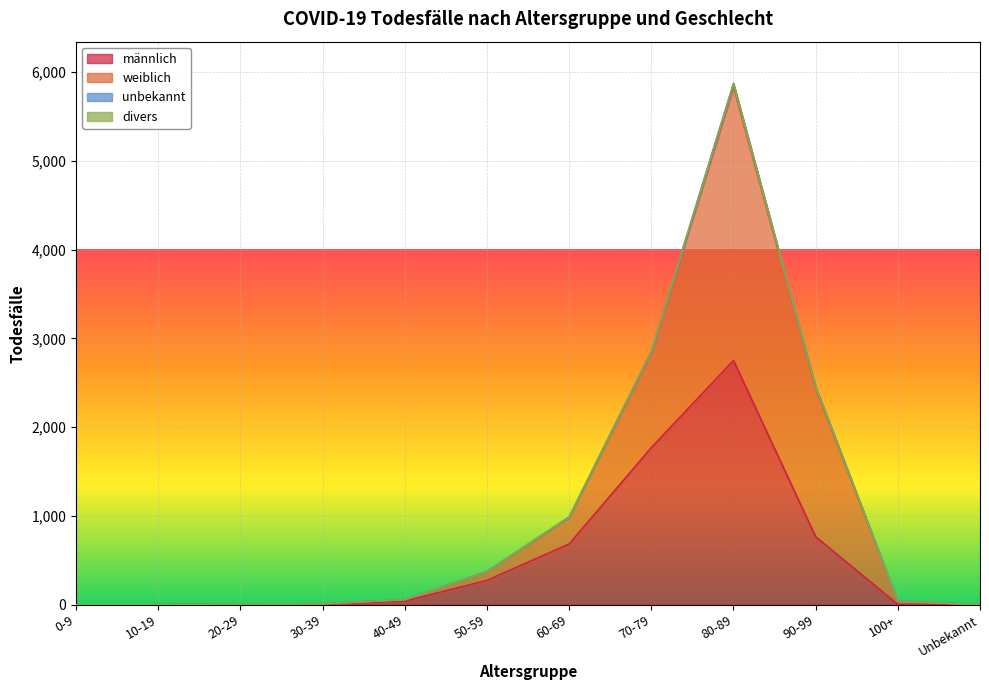

What is the maximum value for weiblich?

5870